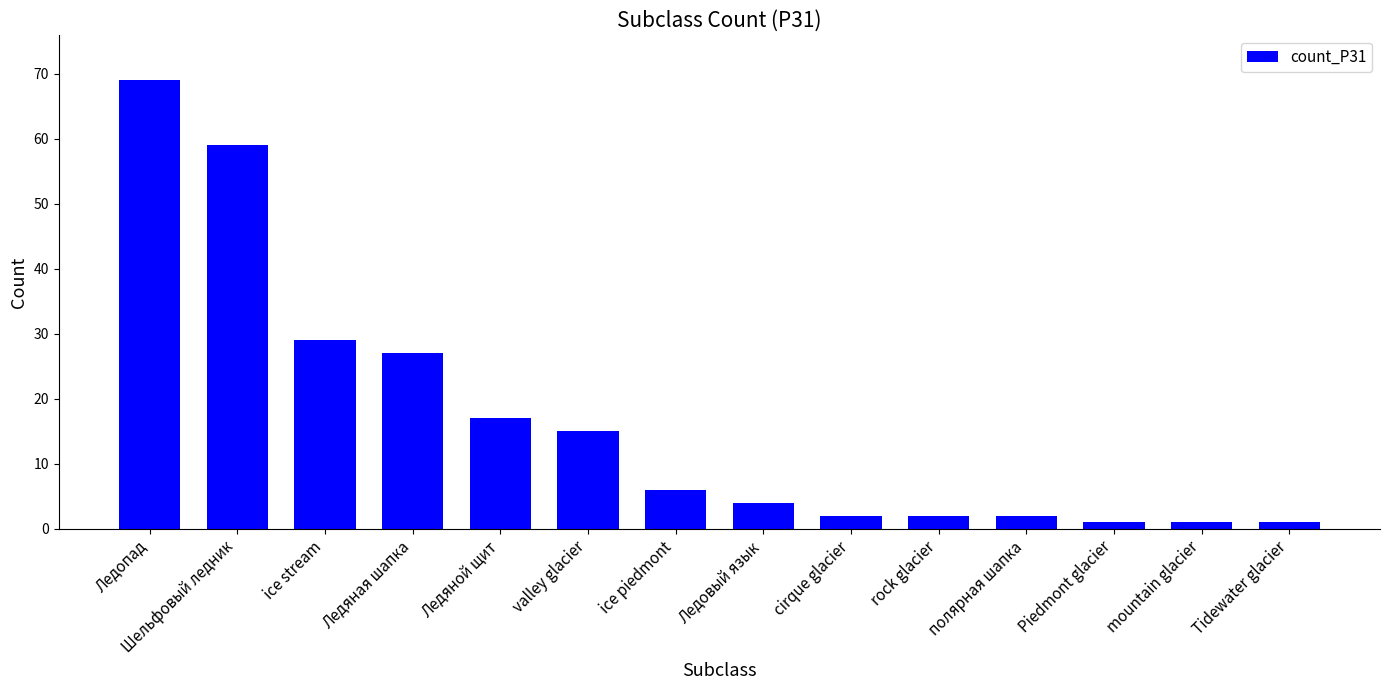

What is the value of the 3rd bar from the left?

29